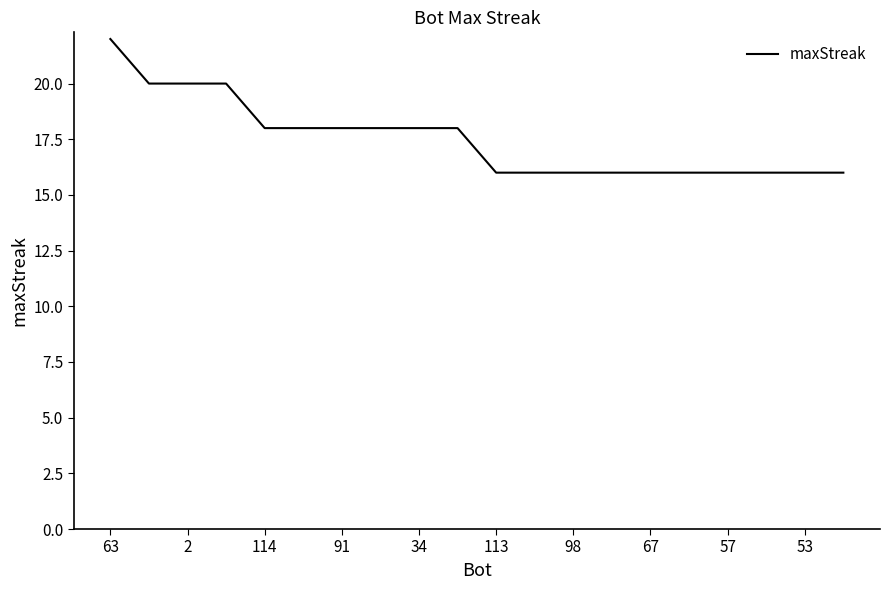

What is the minimum value shown in the chart?

16